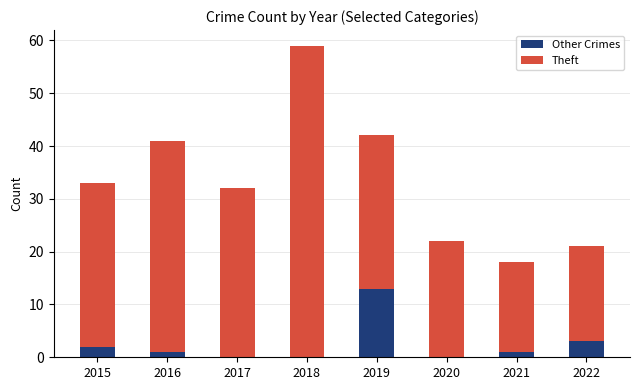

The value of Other Crimes at 2017 is 9. True or false?

False